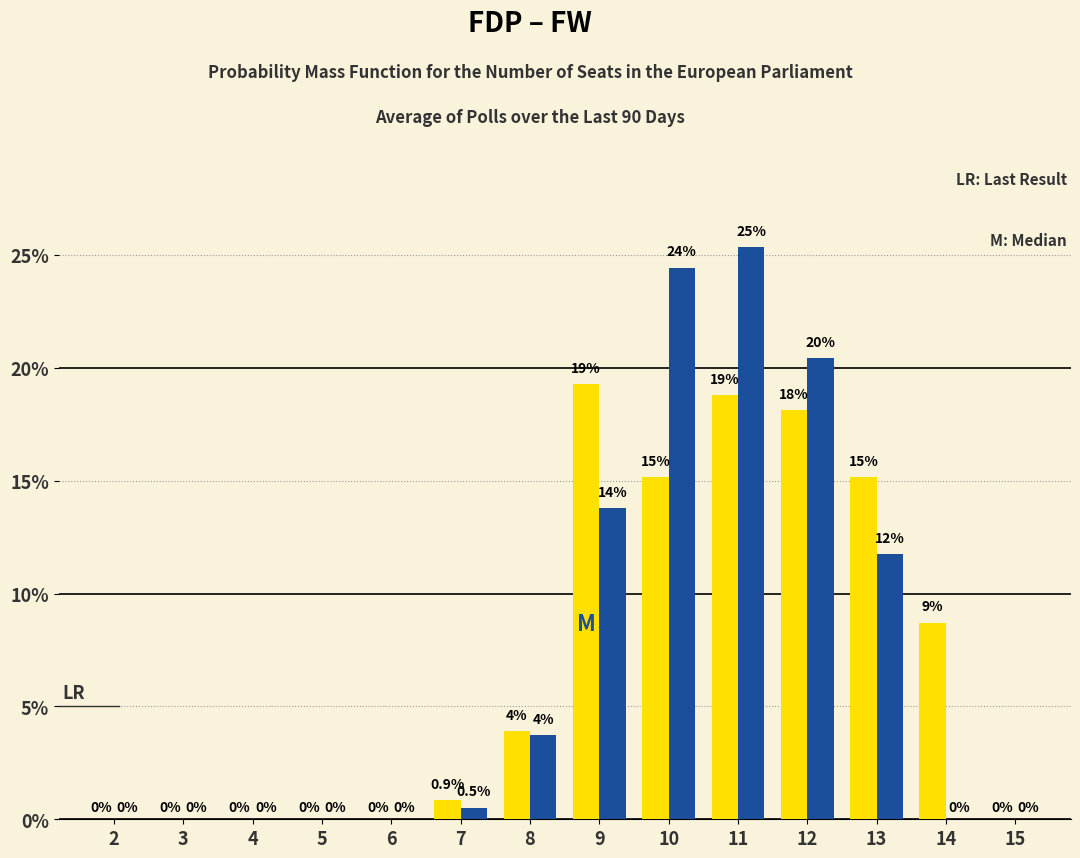

At which category is the sum across all series the highest?

11